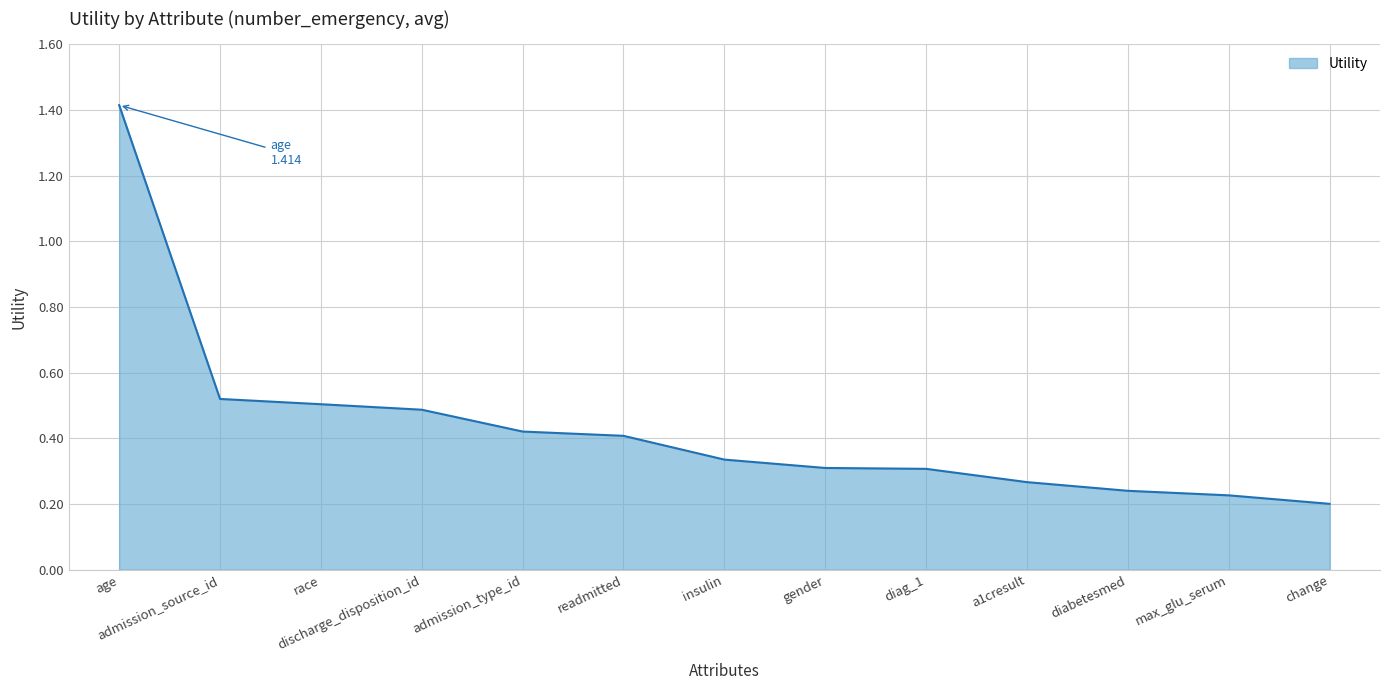

What is the change in value from discharge_disposition_id to insulin?

-0.2